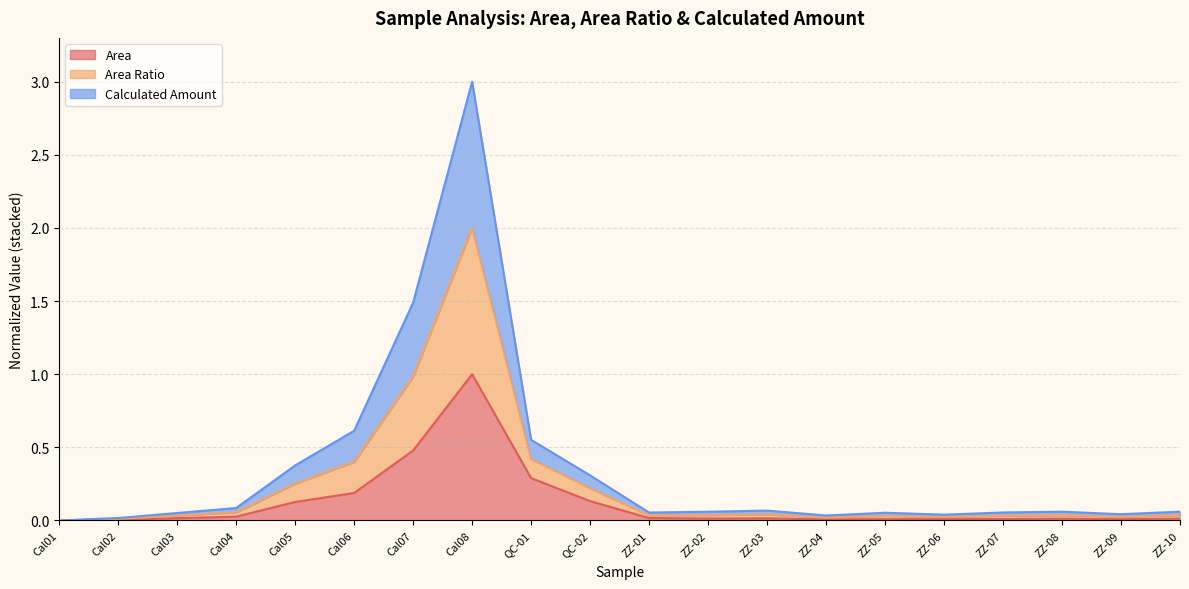

At which category is the sum across all series the highest?

Cal08